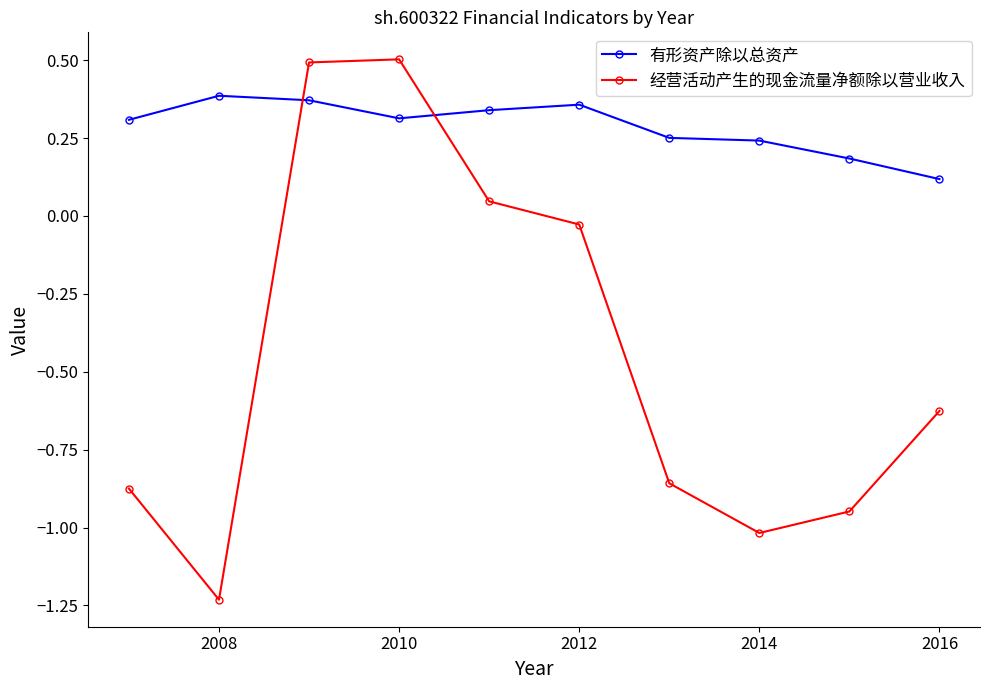

How many intersections are there between 有形资产除以总资产 and 经营活动产生的现金流量净额除以营业收入?

2